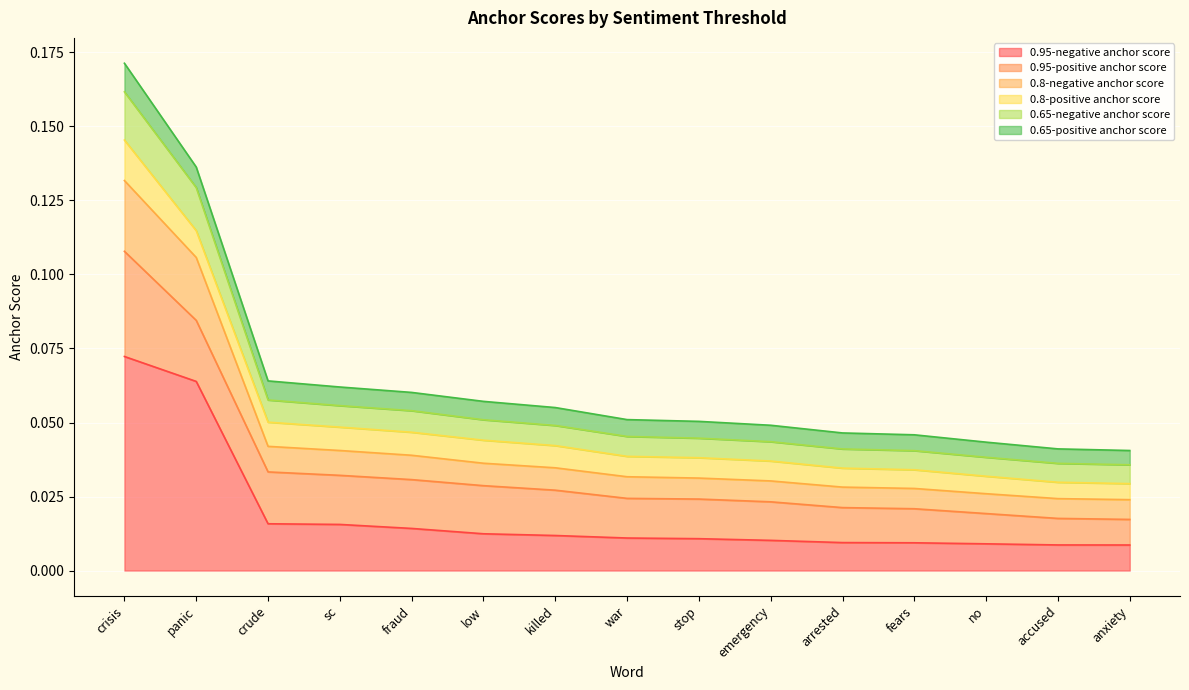

At which label is 0.8-negative anchor score closest to 0?

anxiety